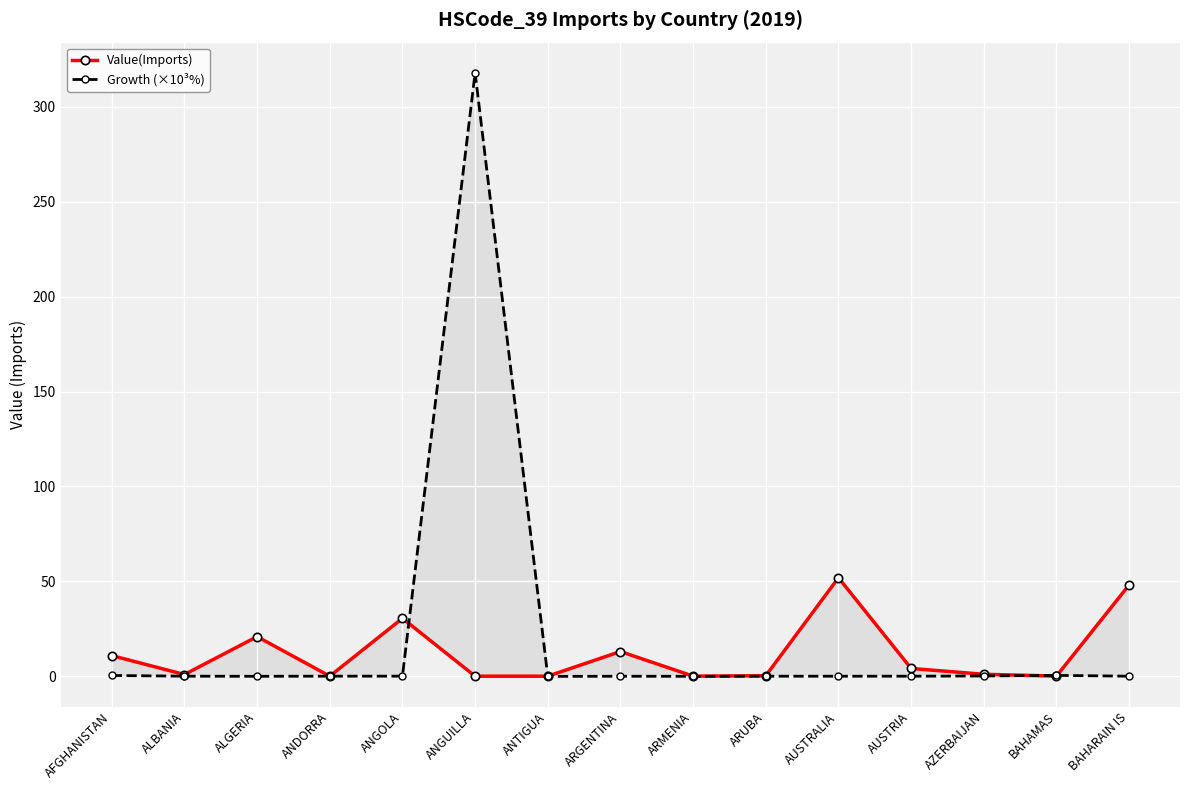

Which series has the widest spread of values?

Growth (×10³%)